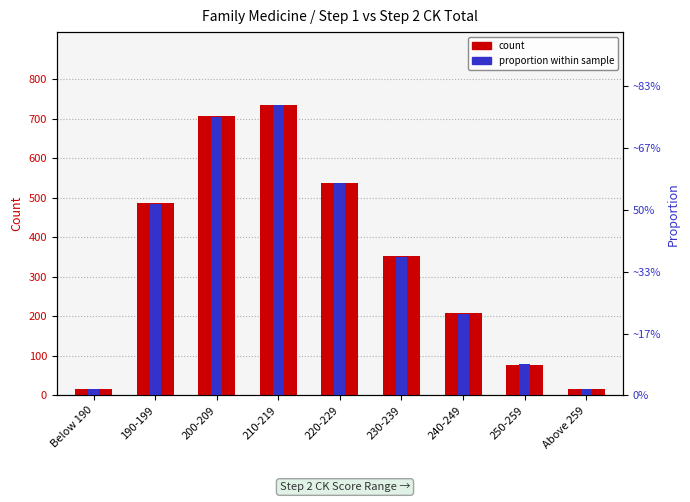

List the series in order of their peak value, lowest first.

proportion within sample, count